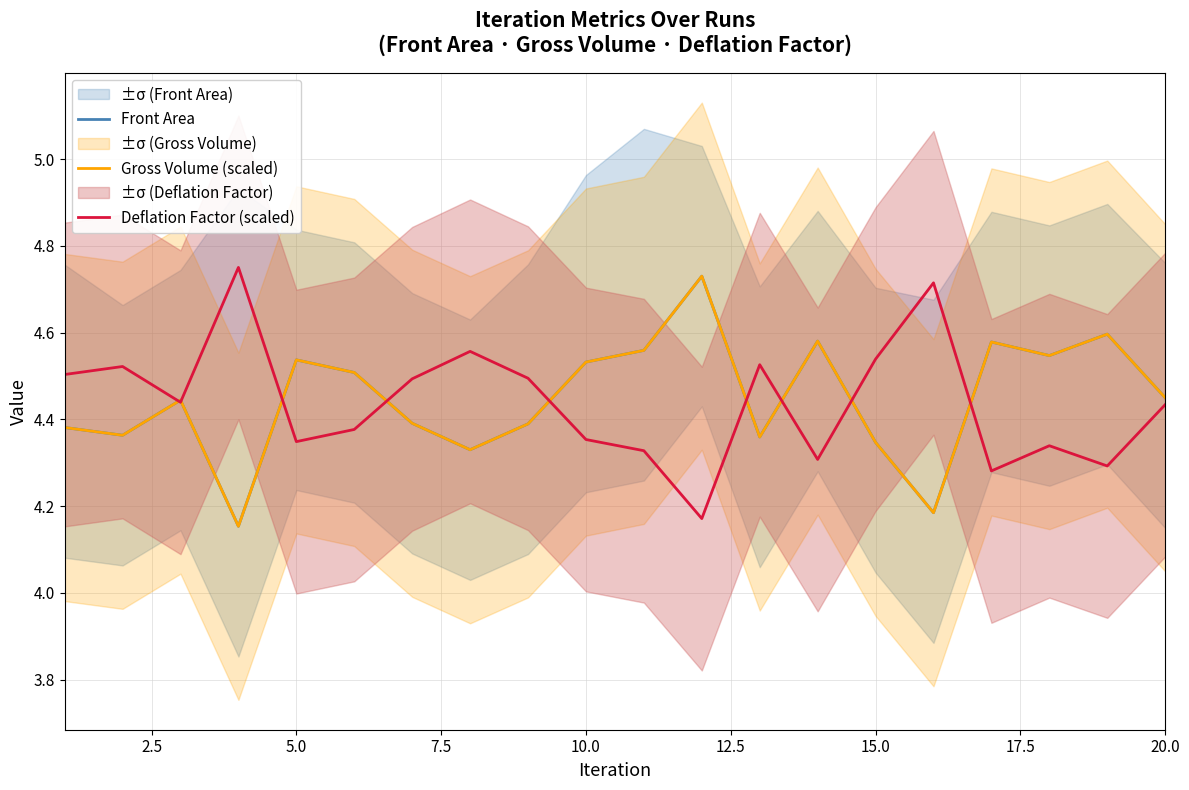

Is this an area chart (filled region under the line)?

No